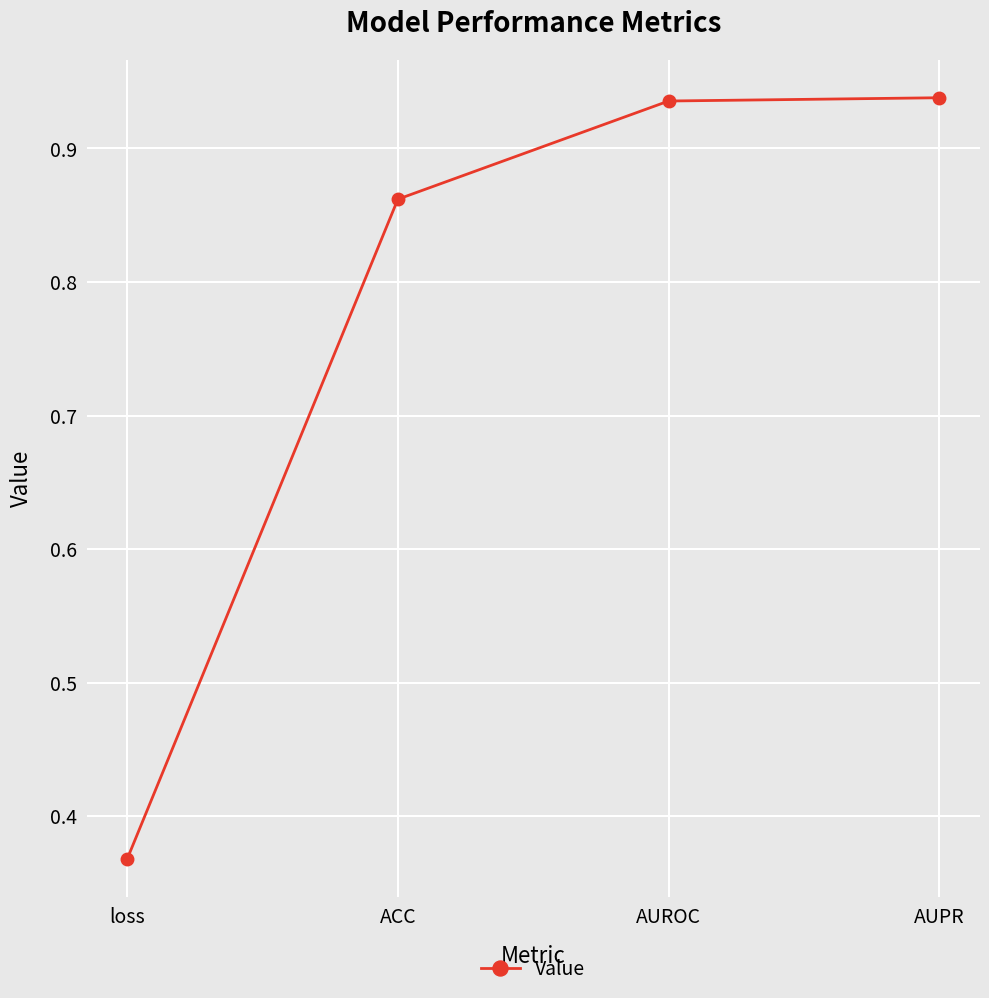

True or false: the data shows 0.4 at AUROC.

False